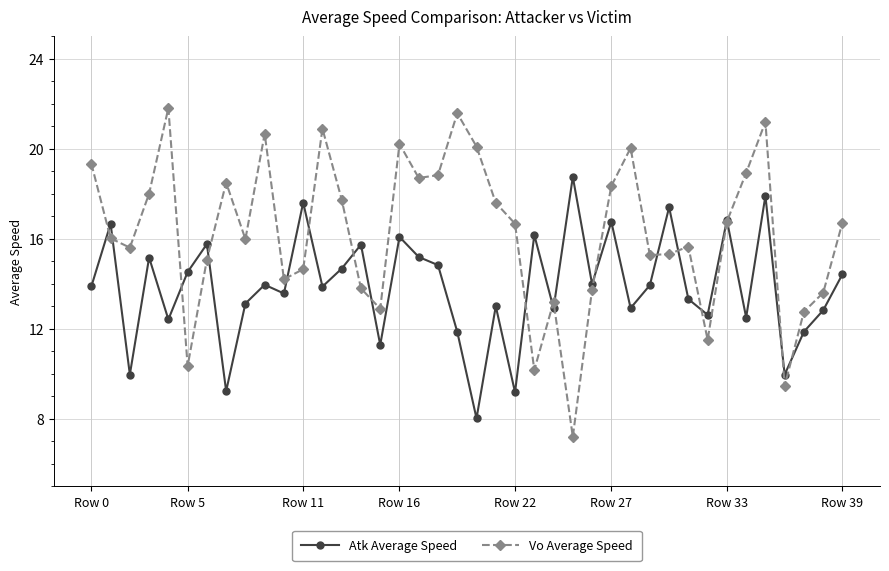

List the series in order of their peak value, highest first.

Vo Average Speed, Atk Average Speed